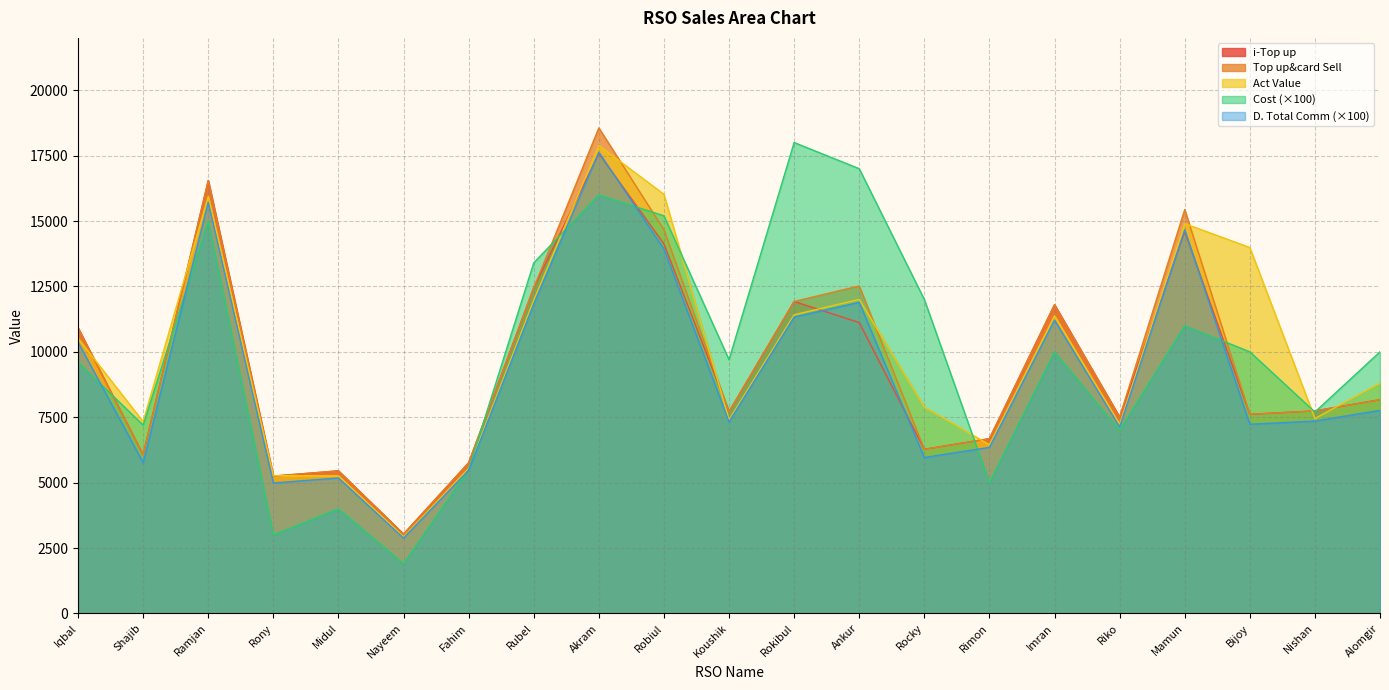

Which series changed the most between Rubel and Imran?

Cost (×100)